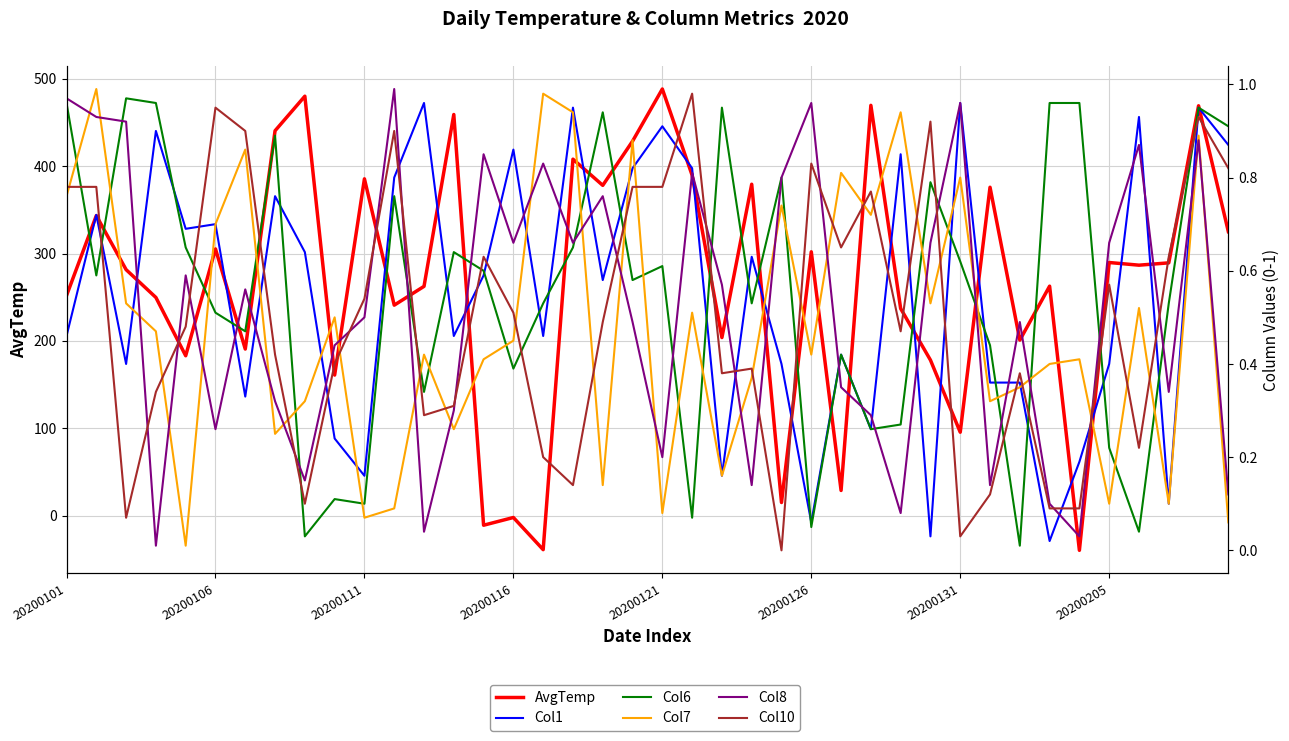

The value of Col7 at 11 is 0.1. True or false?

False